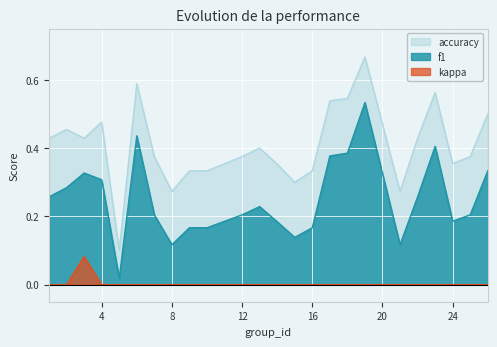

What is the difference between the second highest and minimum values in the f1 series?

0.4